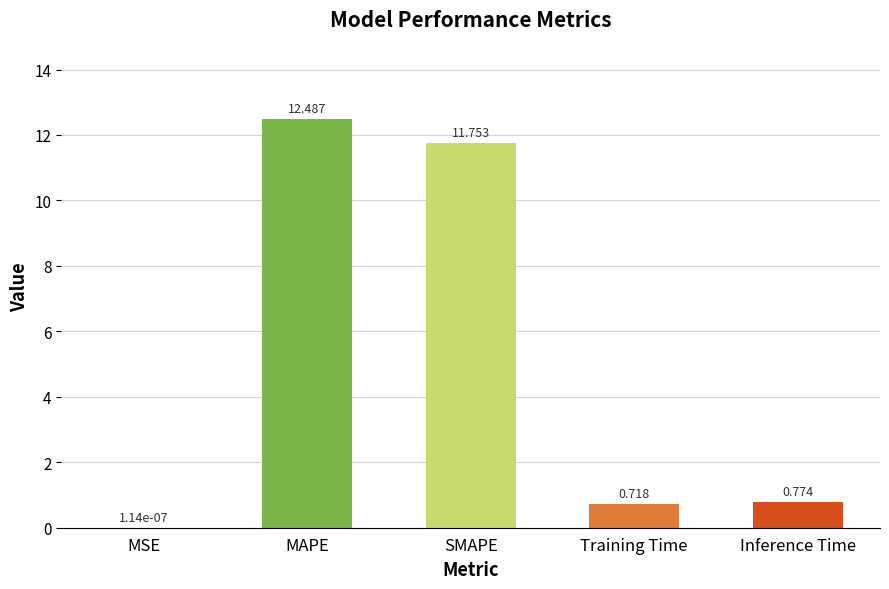

At which label is the value closest to 6?

Inference Time